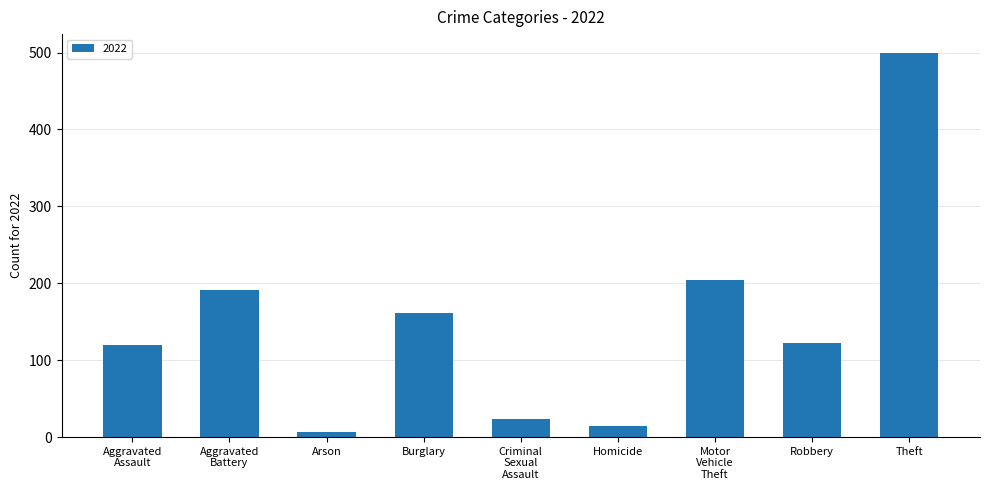

How many data points does each series have?

9